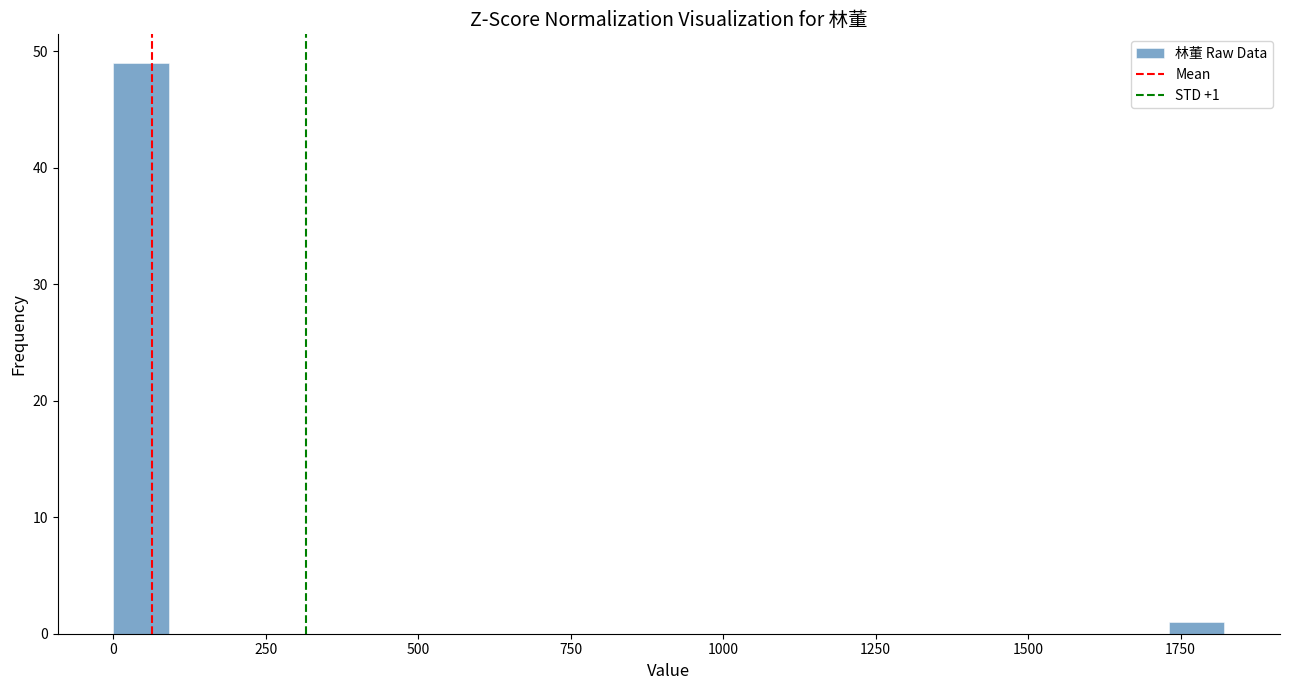

Around what value on the x-axis is the tallest bar? Give the approximate position of its centre, as read against the axis.

50